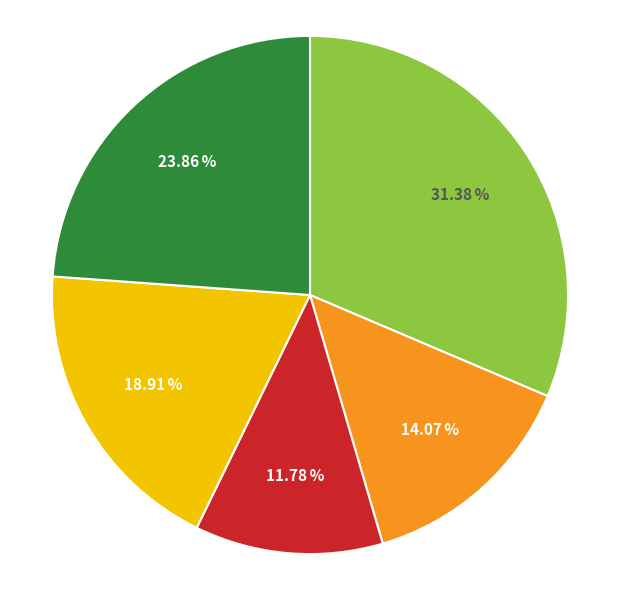

Does any single category account for the majority?

No